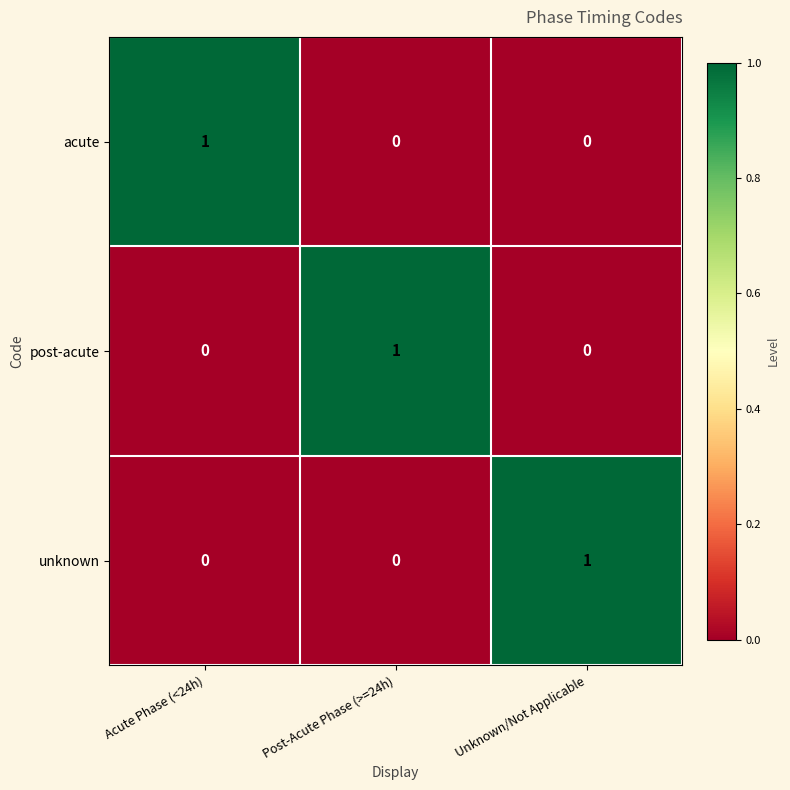

How many post-acute values are between 0 and 1?

3